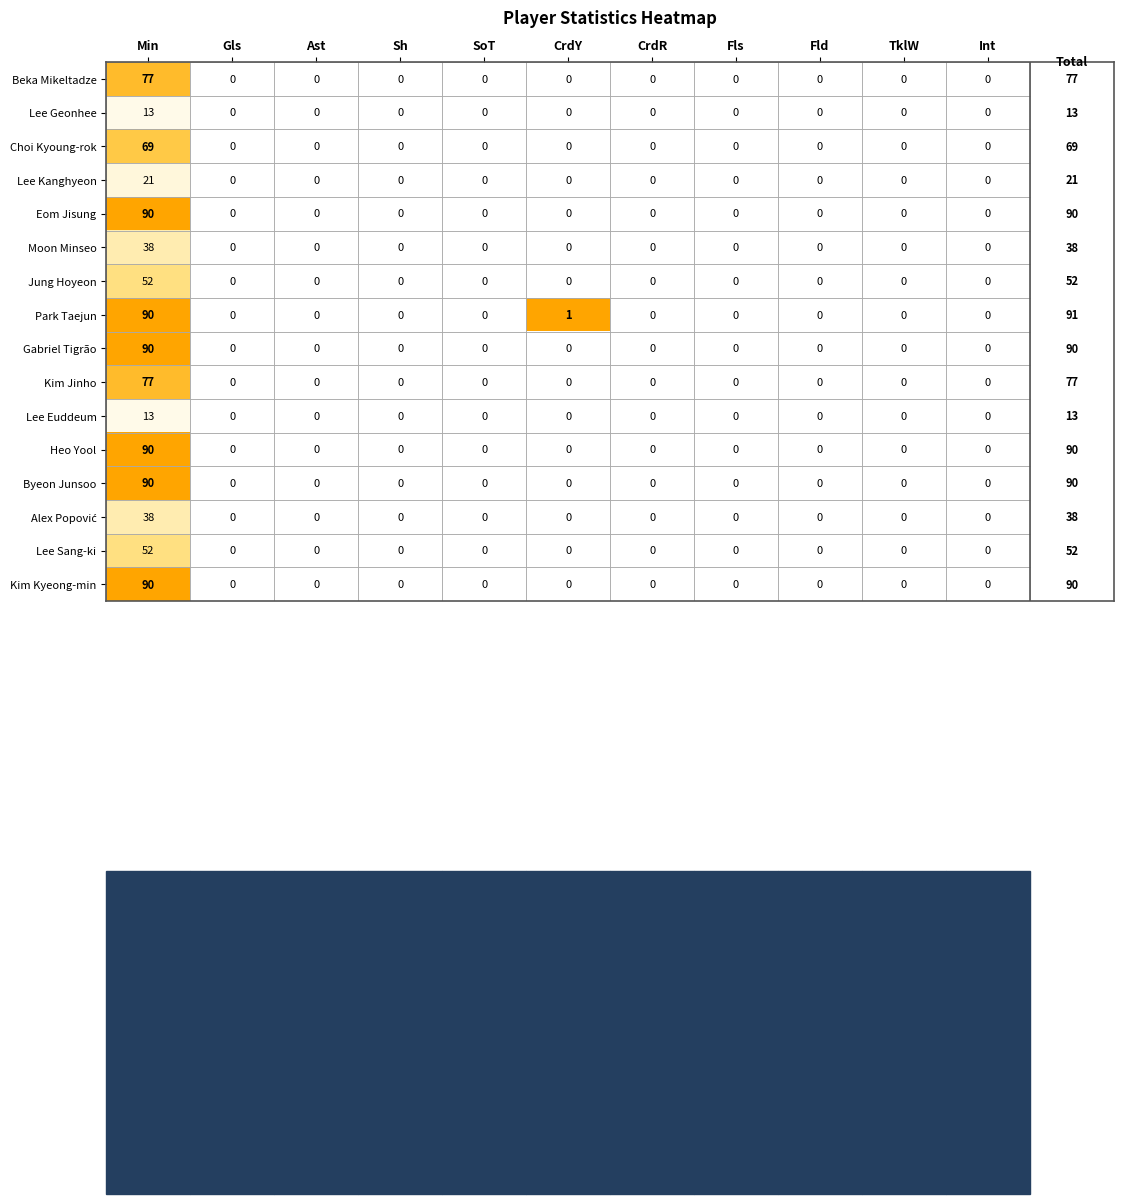

What is the sum of all Lee Kanghyeon values?

21